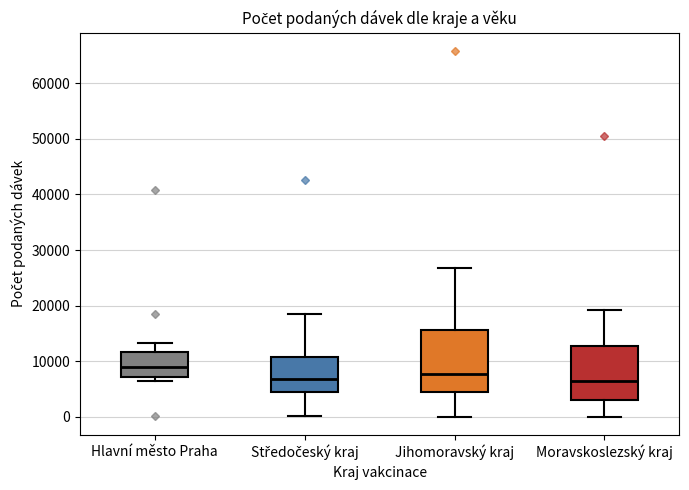

Which box is the tallest, from its lower edge to its upper edge?

Jihomoravský kraj